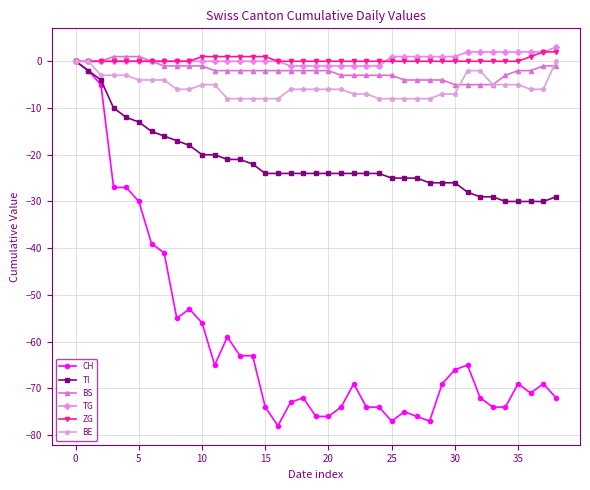

What is the greatest value displayed?

3